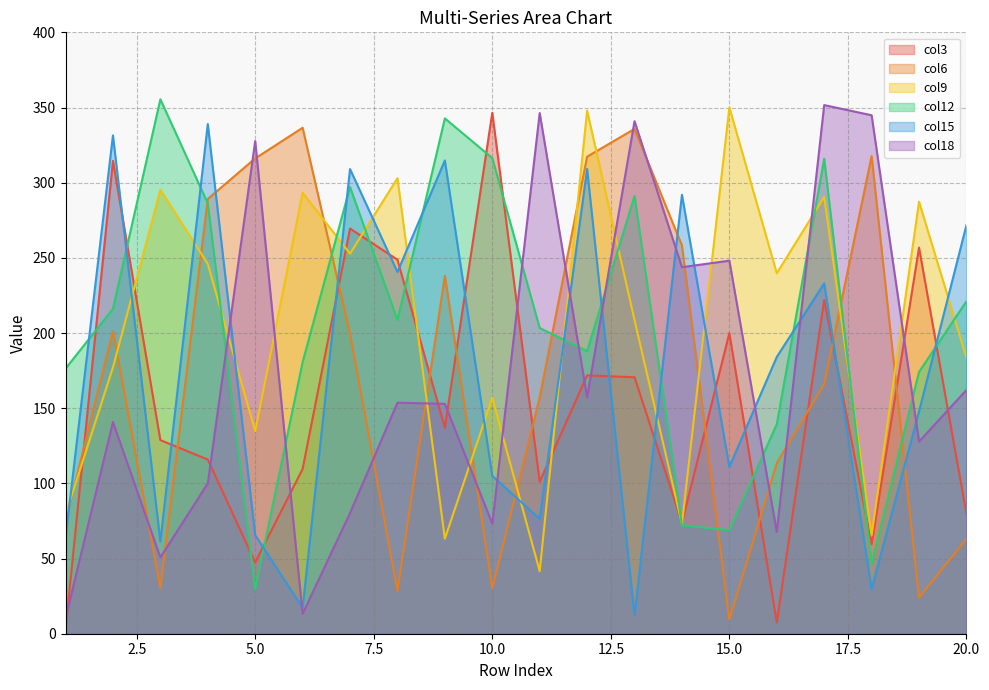

Is the value of col6 at 2 greater than the value of col15 at 6?

Yes